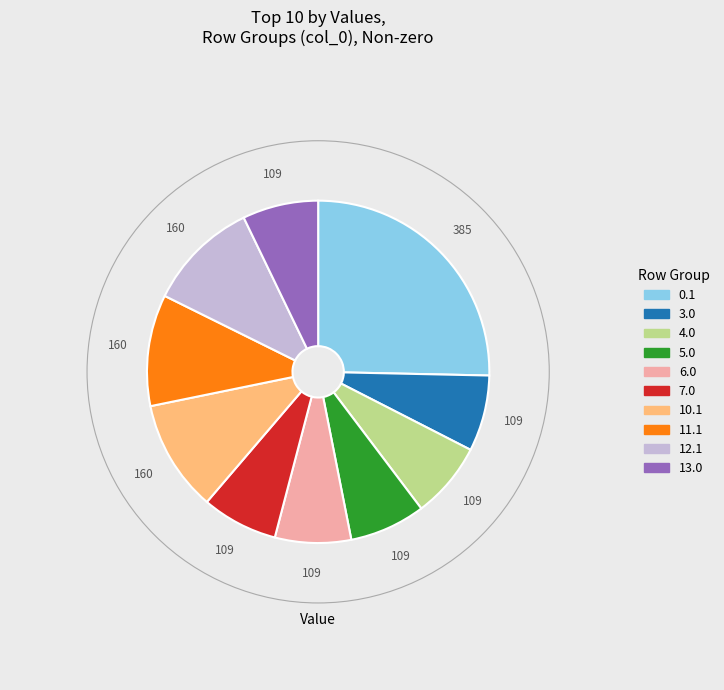

Count the number of slices in the pie.

10